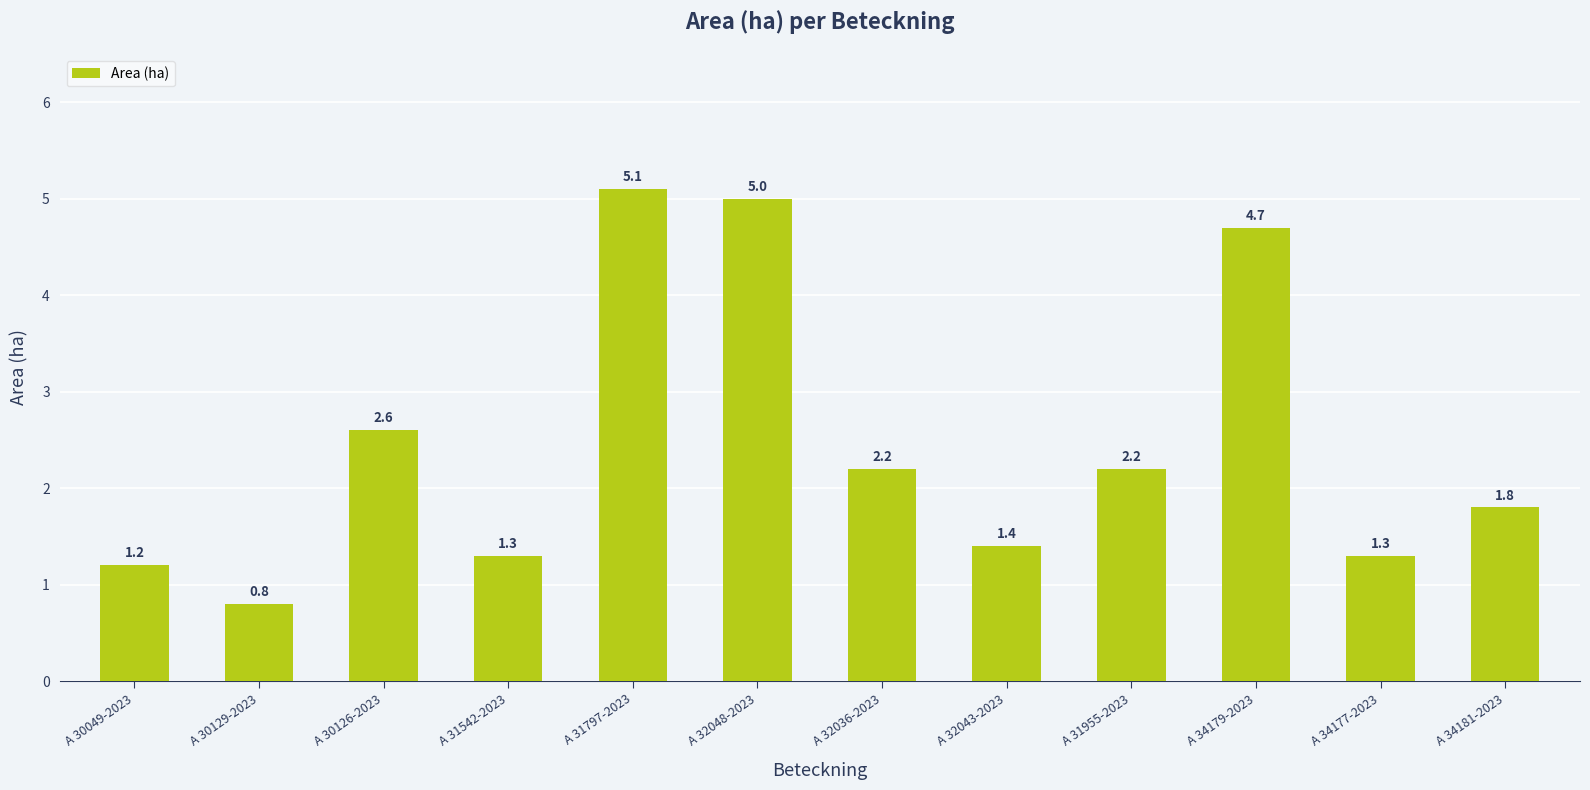

Reading left to right, extract all data points from this chart.

1.2	0.8	2.6	1.3	5.1	5.0	2.2	1.4	2.2	4.7	1.3	1.8